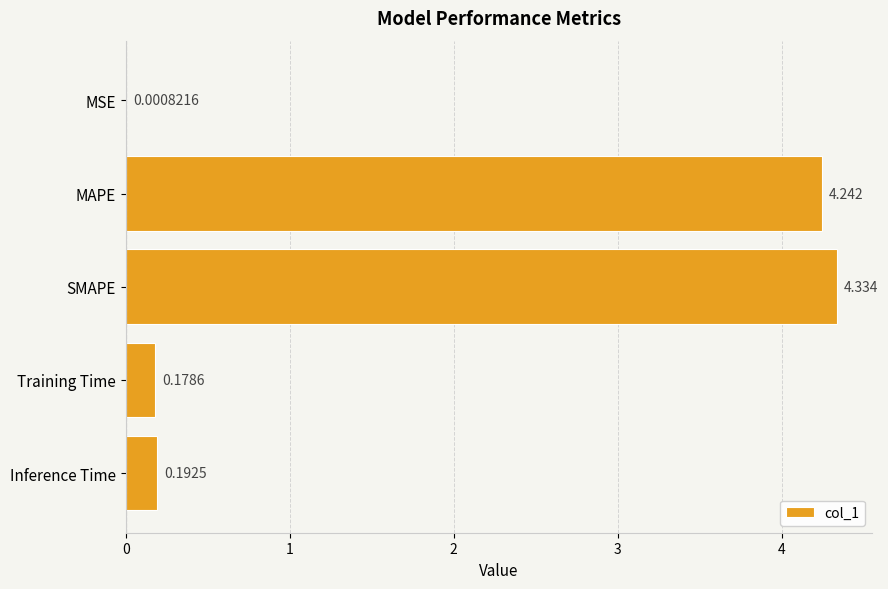

Are the bars horizontal?

Yes